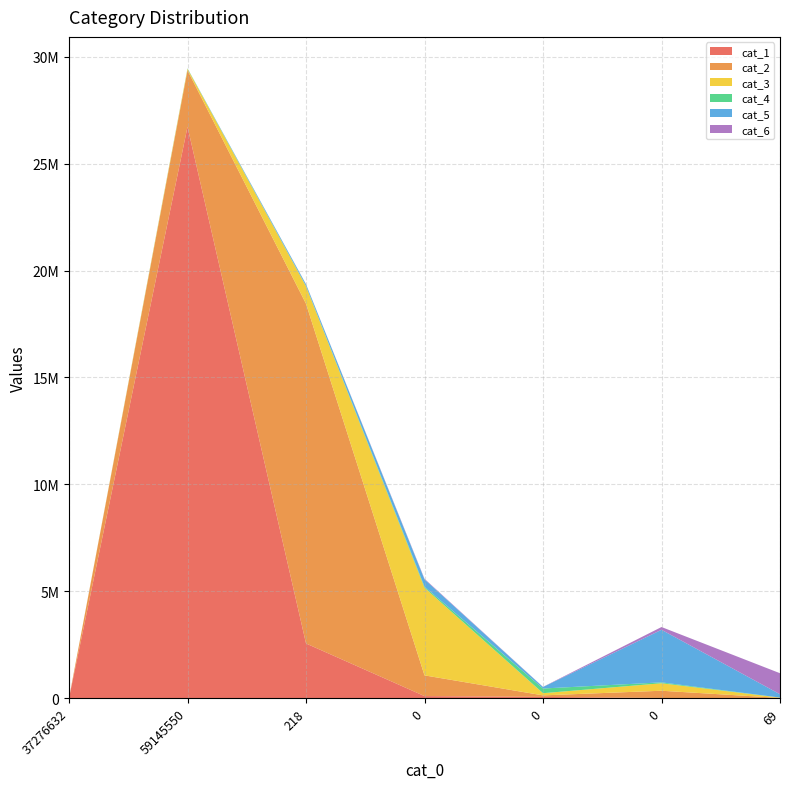

Reading left to right, list all the values displayed in this chart.

cat_1: 0	26726137	2552008	90214	51810	1630	222
cat_2: 0	2641664	15893653	968847	71849	338815	4119
cat_3: 0	69157	813481	4099753	102243	350098	14489
cat_4: 0	16260	20978	53715	219169	41933	2621
cat_5: 0	4604	74833	338815	70543	2459879	155846
cat_6: 0	373	6960	27819	6408	129078	982659